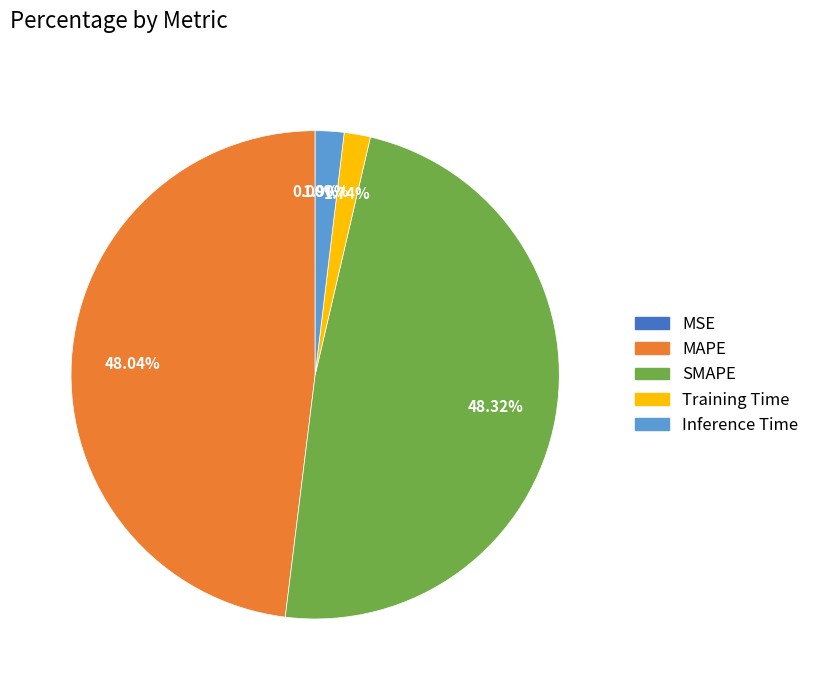

What percentage is the SMAPE slice, to the nearest percent?

48%